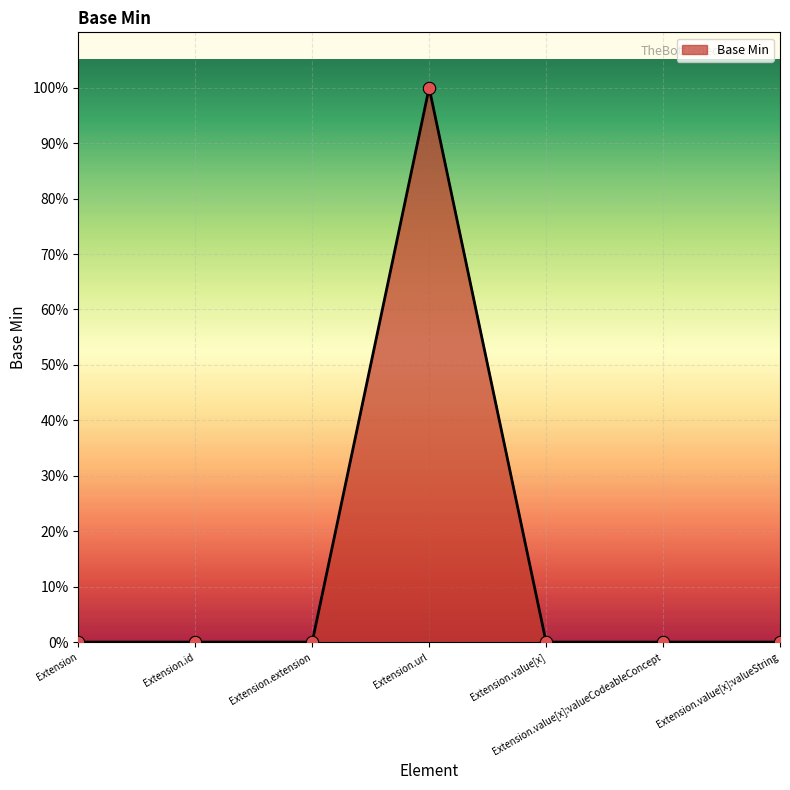

Between Extension.value[x]:valueString and Extension.extension, which is larger?

Extension.value[x]:valueString